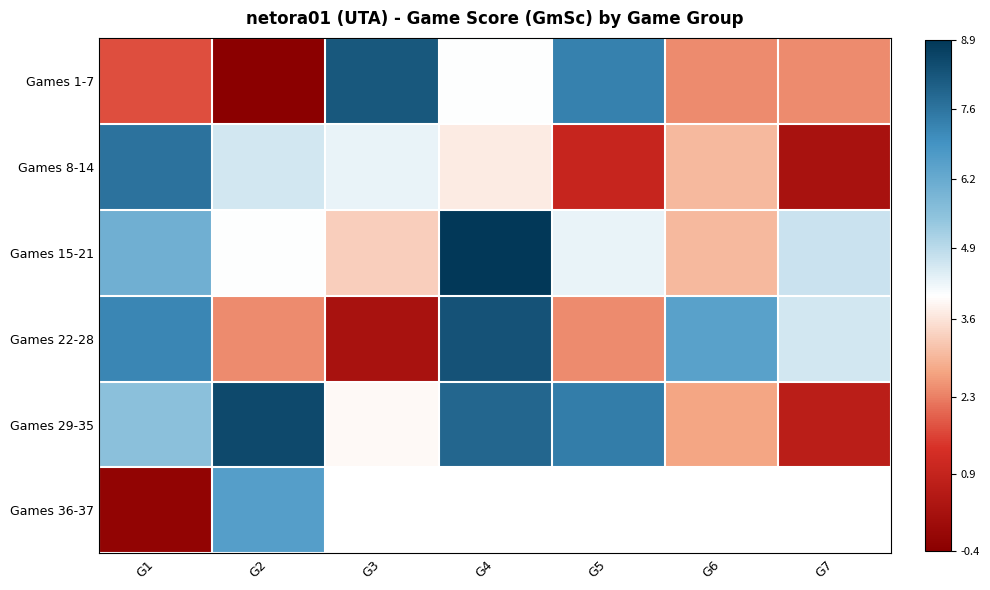

What is the average value of the Games 1-7 series?

3.7